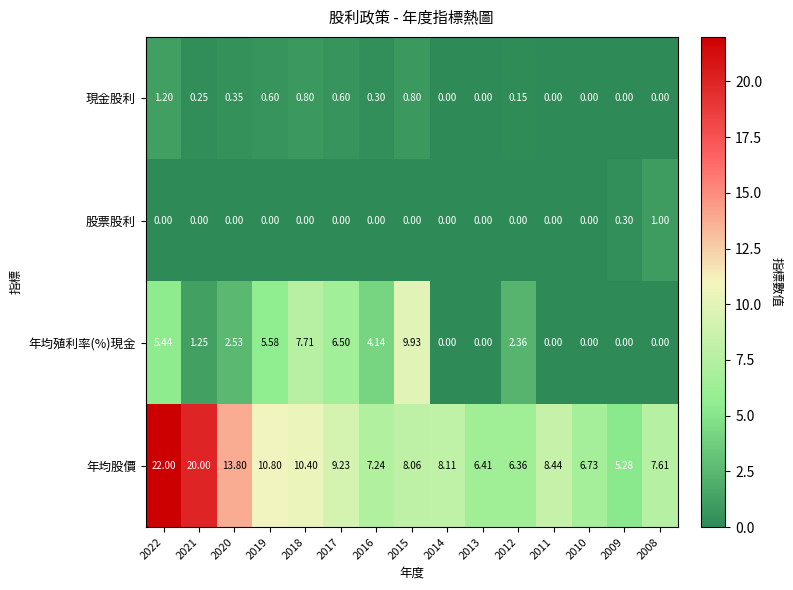

Between 2020 and 2014, which series saw the biggest shift?

年均股價